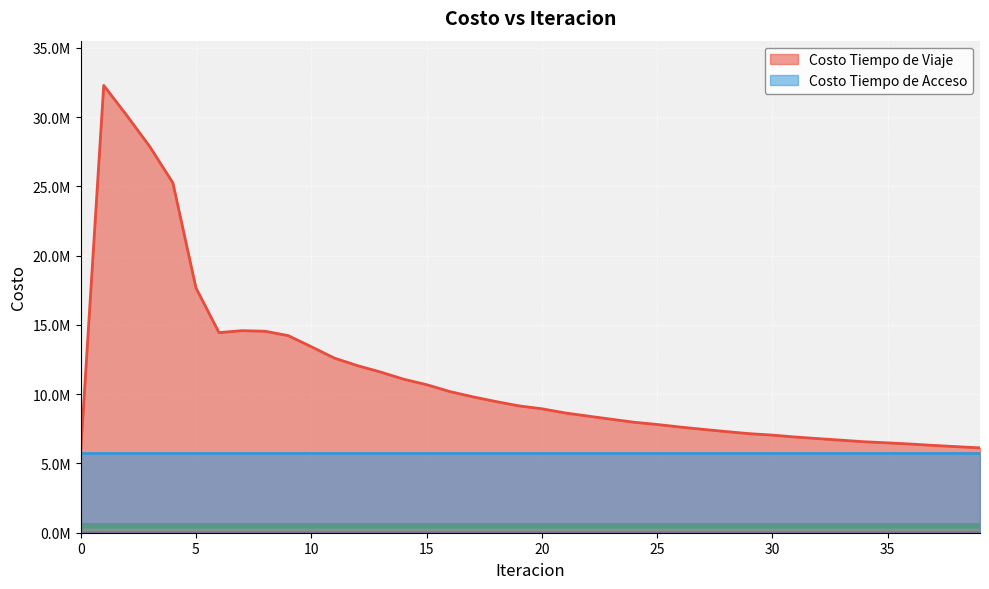

Reading left to right, list all the values displayed in this chart.

5812424.7	32292043.4	30123268.4	27869932.4	25253740.0	17677708.5	14445815.1	14585258.6	14545091.6	14228210.7	13430114.3	12607475.8	12064338.5	11602158.3	11085787.5	10688477.8	10194849.0	9812574.3	9472450.8	9158231.7	8949242.3	8648984.5	8419883.3	8195758.0	7974939.4	7813178.2	7627691.6	7461136.4	7300410.4	7150914.8	7047350.5	6906777.9	6791674.7	6678590.8	6564382.0	6488015.5	6399933.3	6301644.3	6212596.9	6125376.8